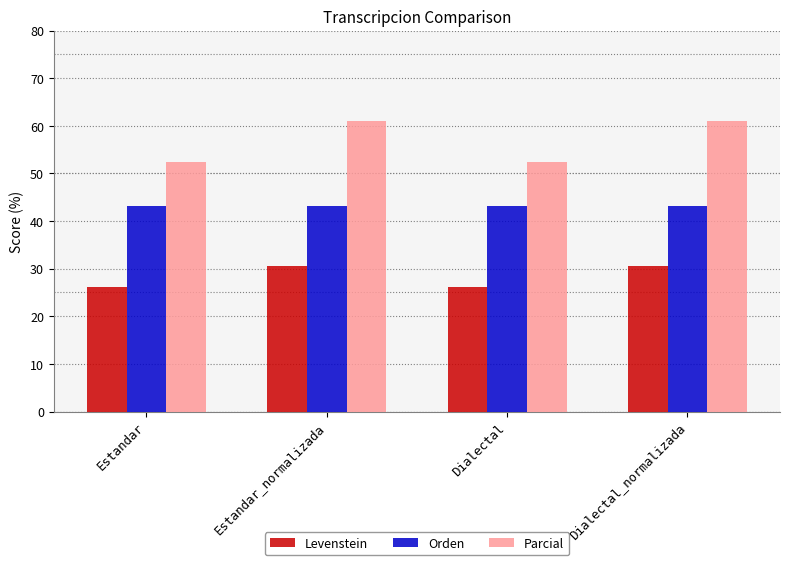

Is the value of Levenstein at Estandar_normalizada greater than the value of Orden at Dialectal_normalizada?

No